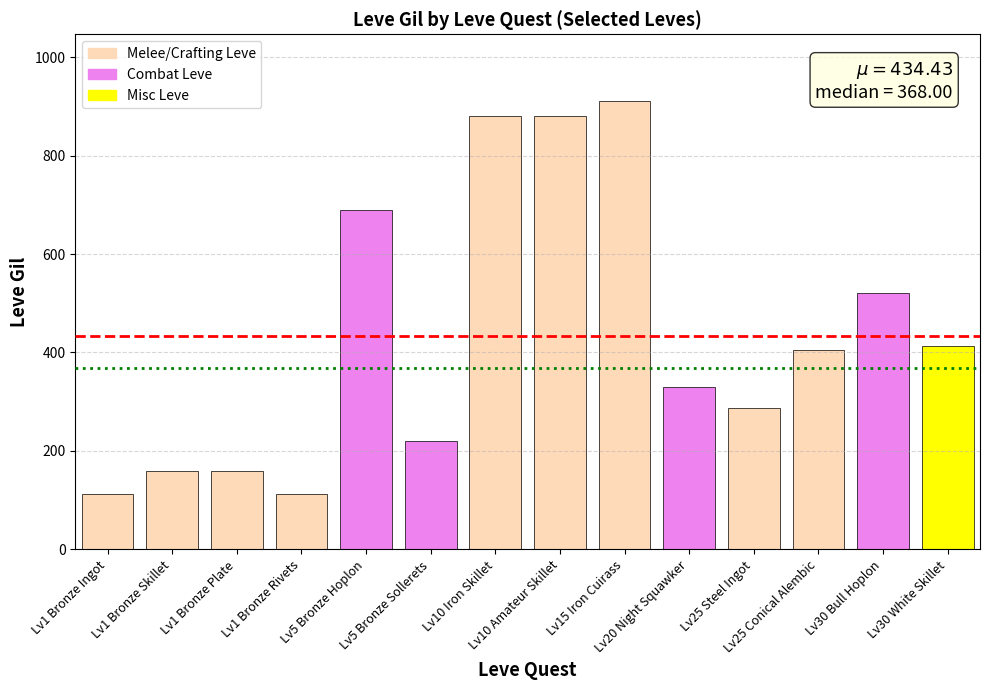

What is the value of the 10th bar from the left?

330